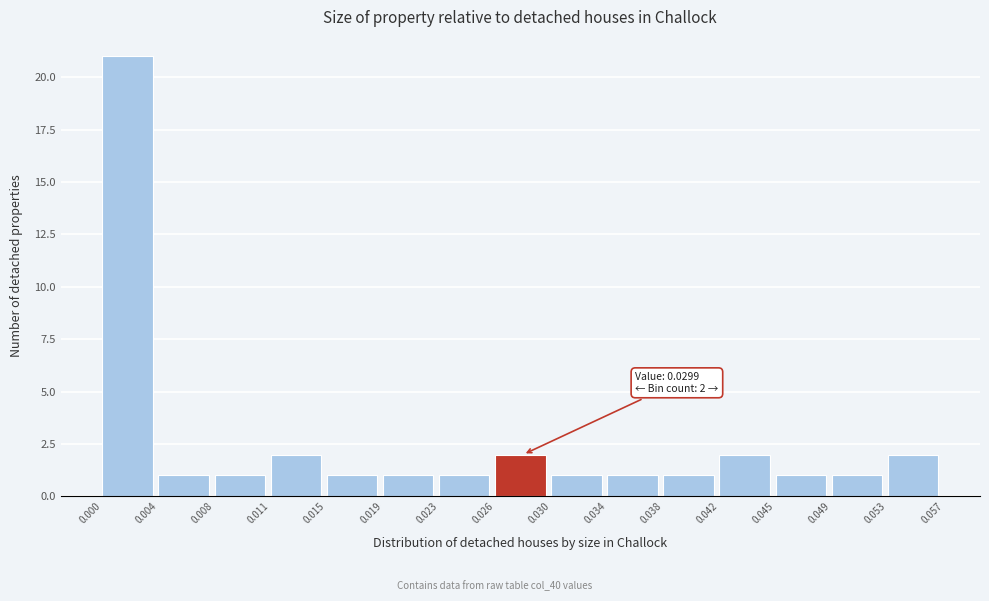

Which range on the x-axis has the tallest bar?

0.000 to 0.004